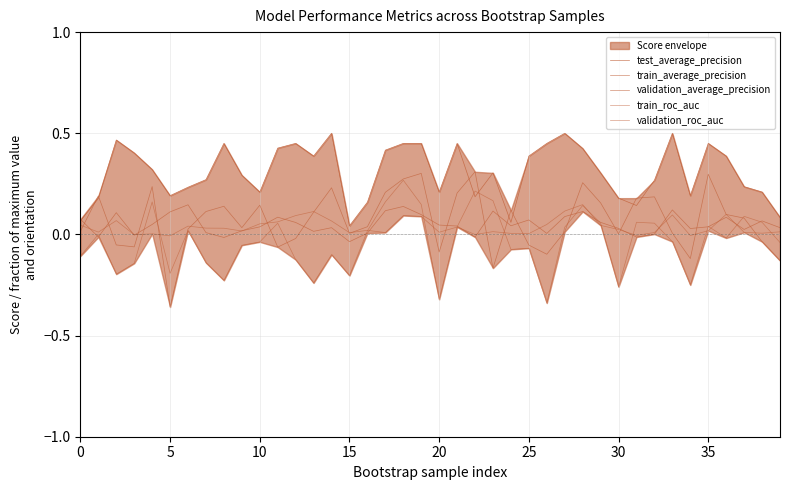

In validation_roc_auc, how many points are higher than both neighbors (excluding endpoints)?

12